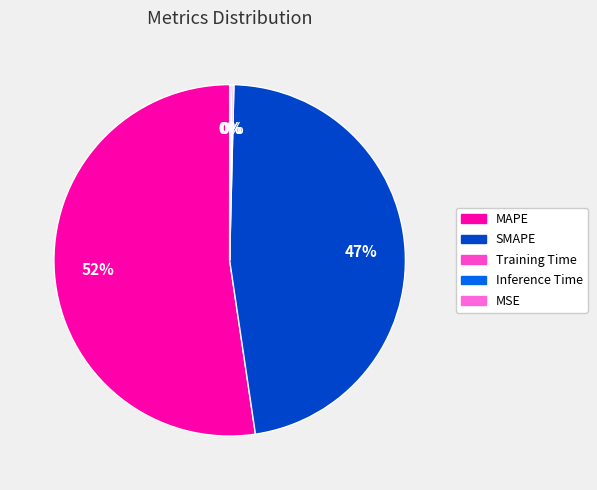

Which has a higher value, MSE or Training Time?

Training Time